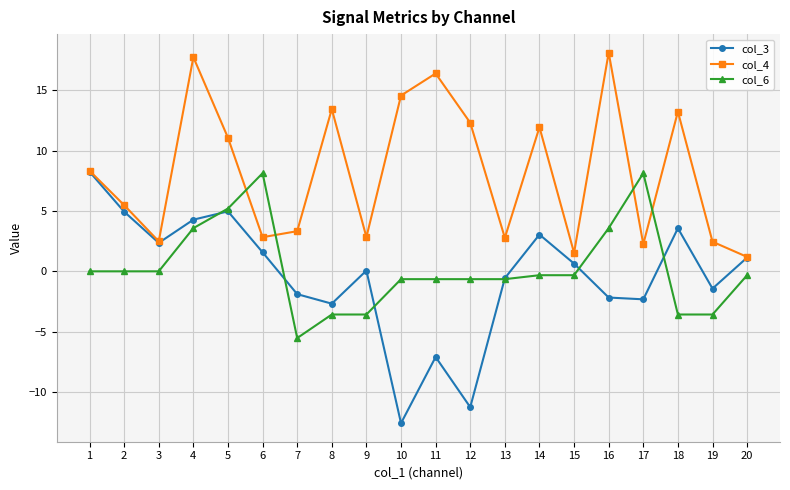

How many interior local peaks does the col_3 series have?

5